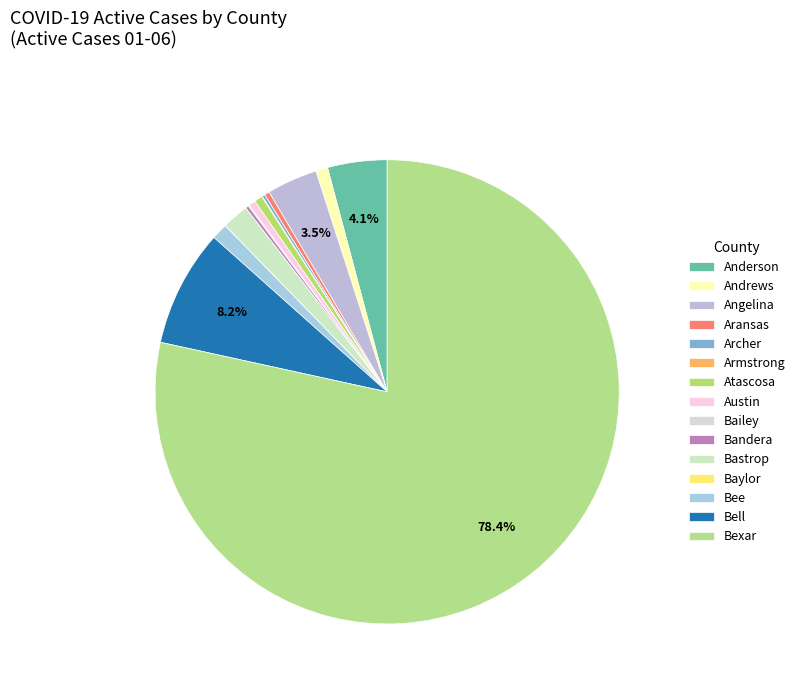

How many slices are in this pie chart?

15